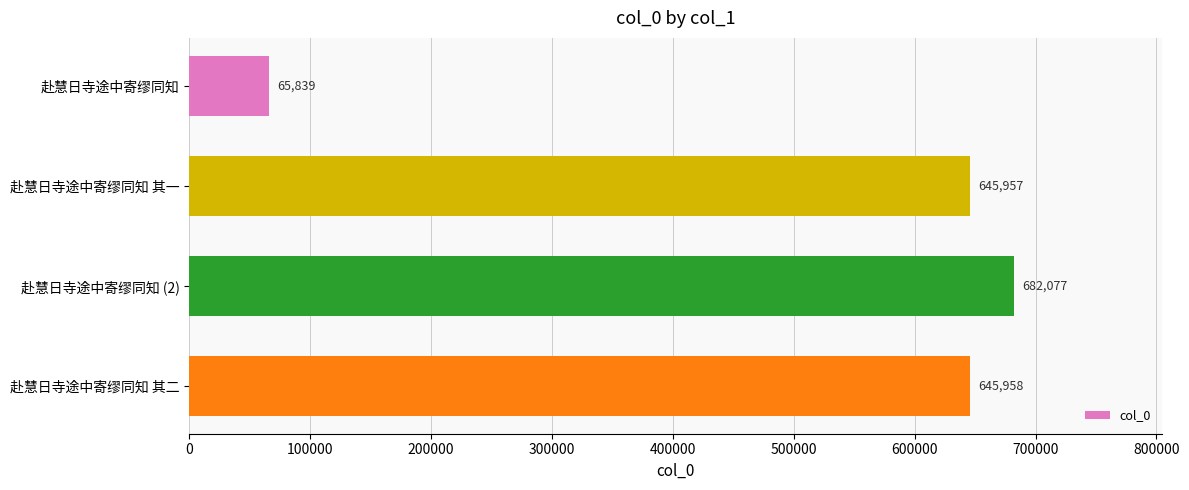

What is the ratio of the value at 赴慧日寺途中寄缪同知 (2) to the value at 赴慧日寺途中寄缪同知?

10.4